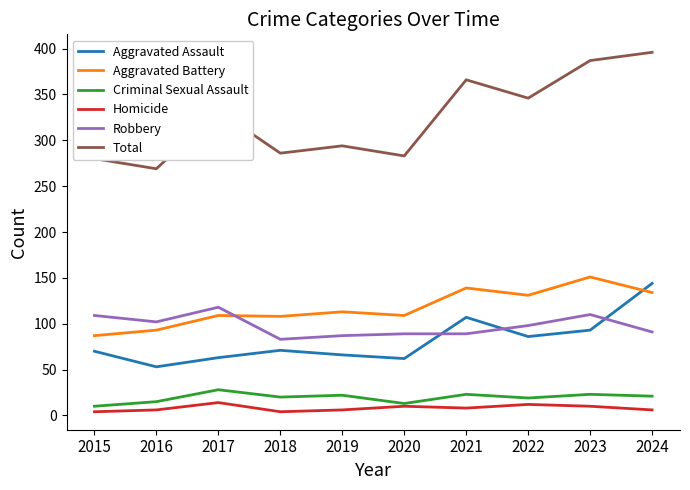

What is the approximate value of Total at 2020?

283